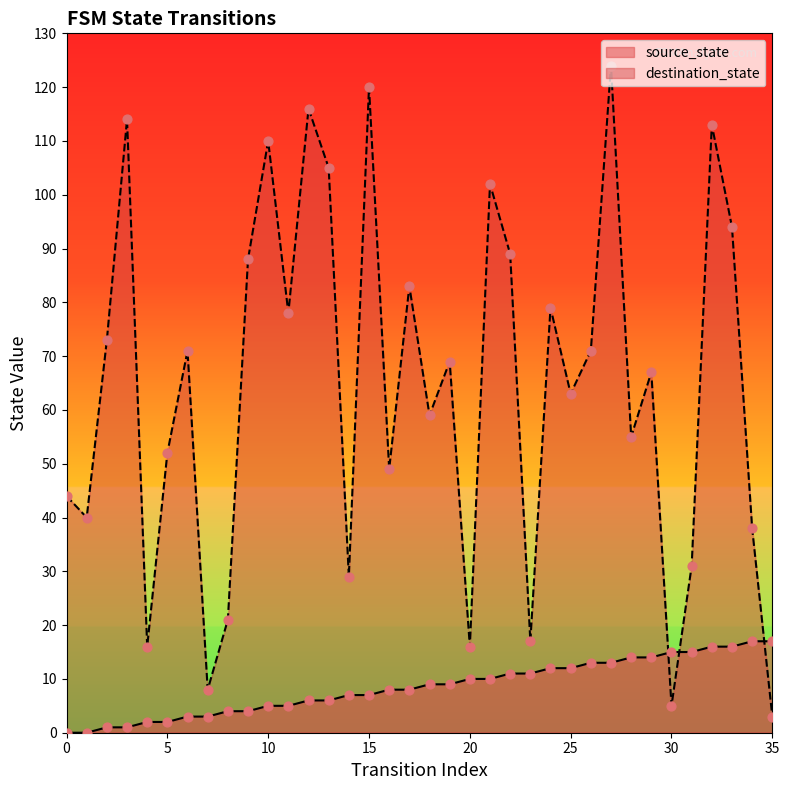

Which series contains the highest Y value?

destination_state